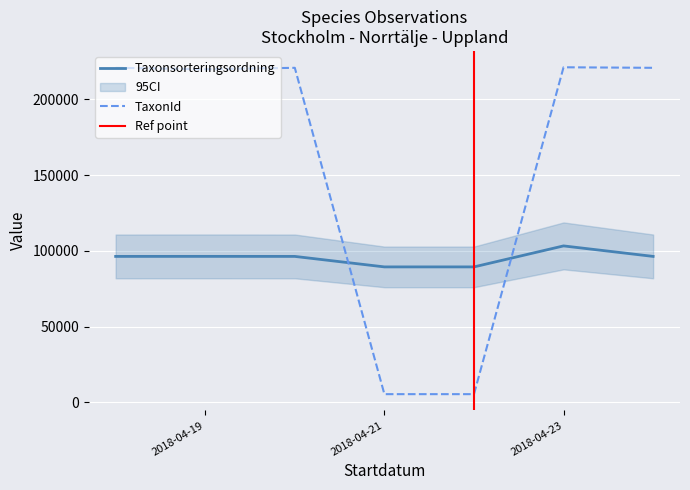

How many lines are shown in the chart?

2